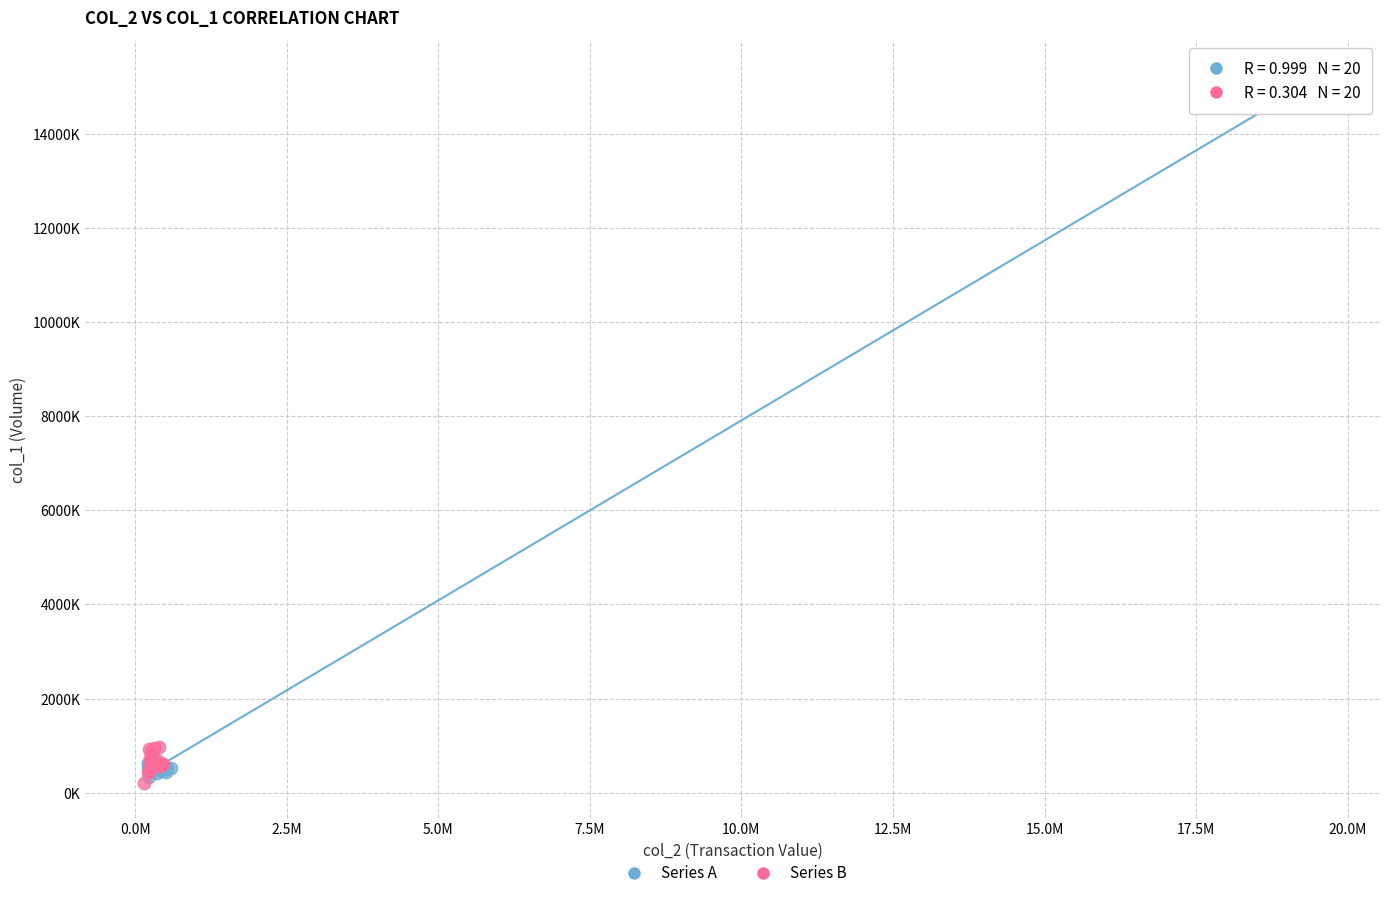

Which series reaches the maximum Y coordinate?

Series A